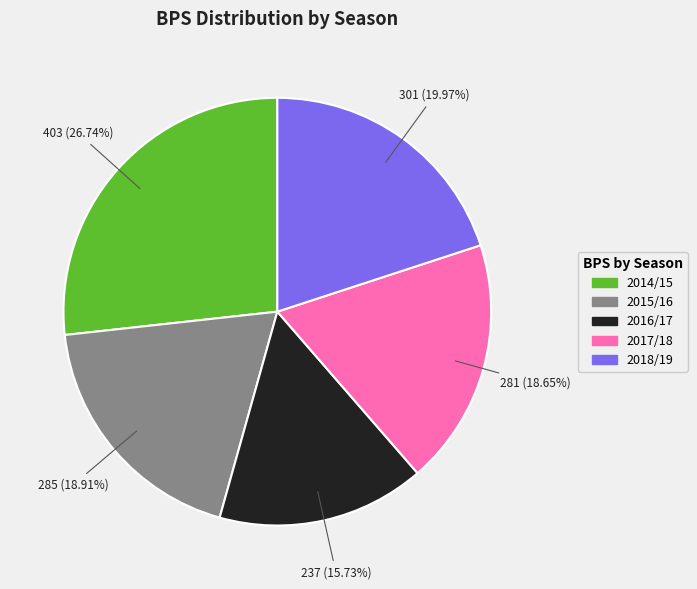

Is the sum of 2018/19 and 2016/17 greater than half?

No